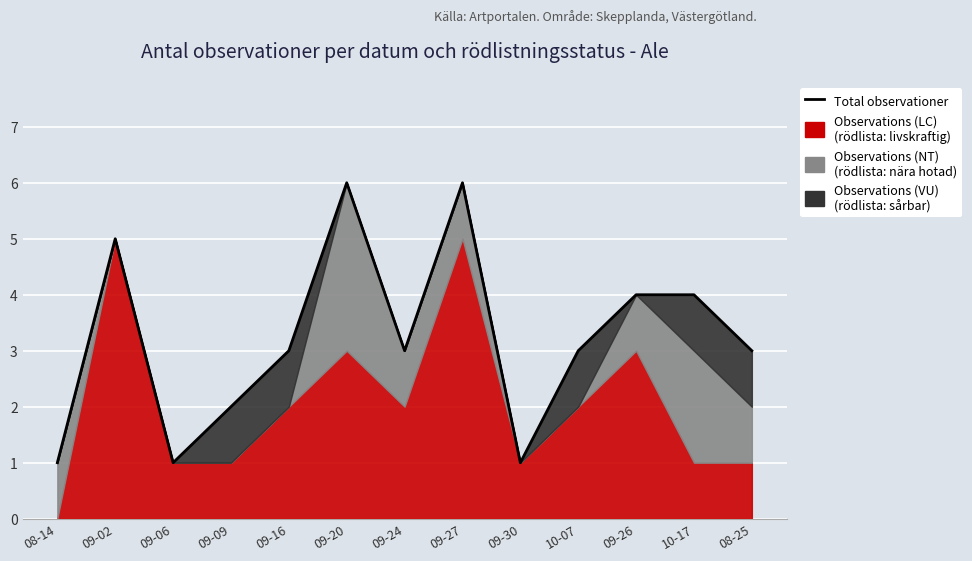

How many lines are shown in the chart?

1